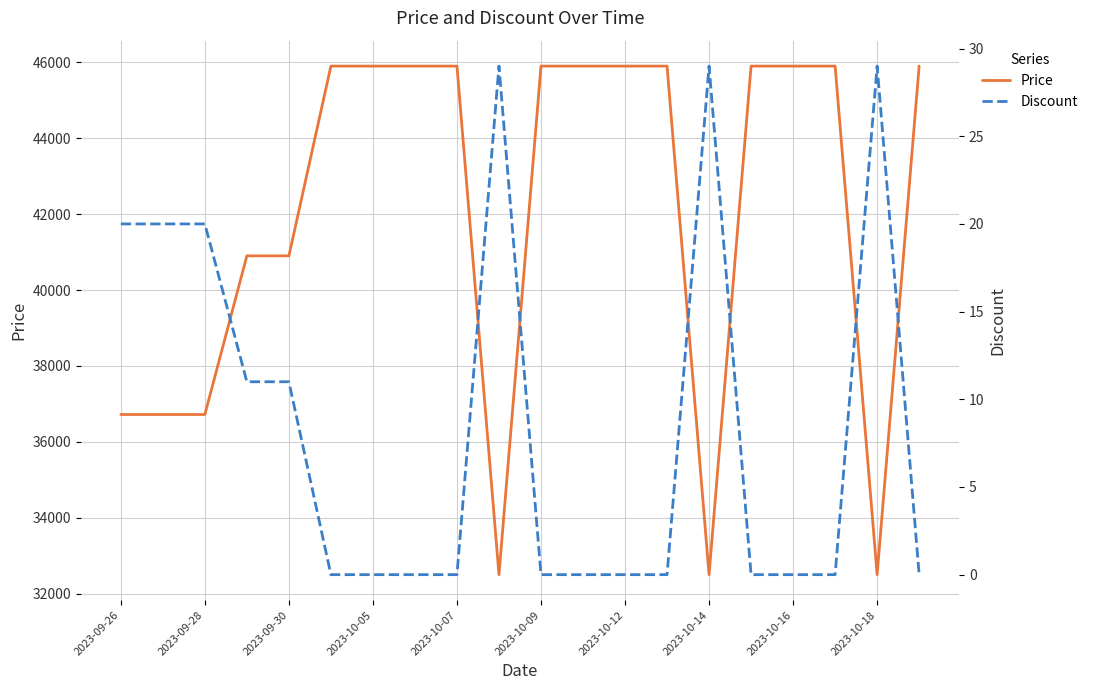

What is the highest value of the Price series?

45900